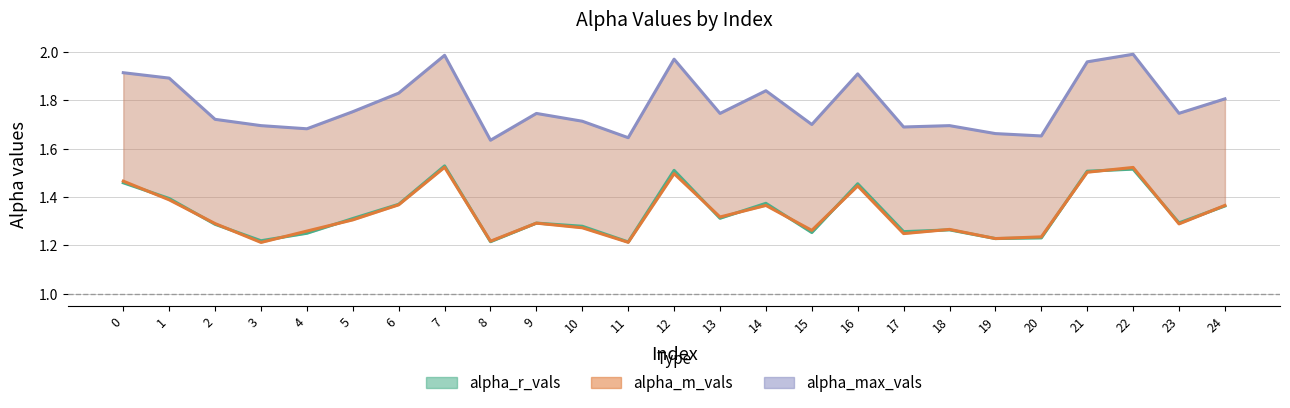

True or false: alpha_m_vals has more than 2 points higher than both neighbors.

True